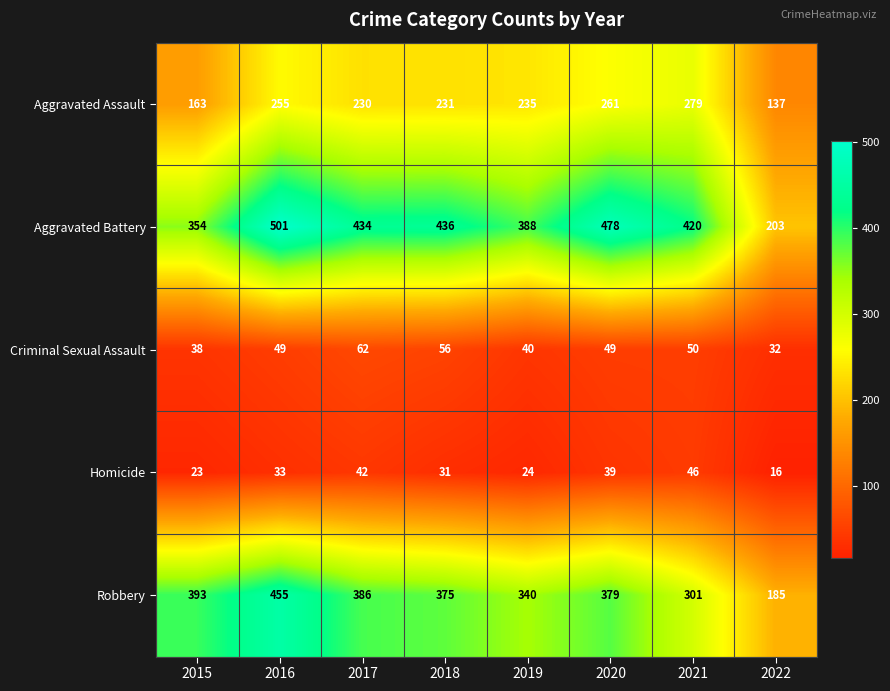

Is it true that Aggravated Assault equals 279 at 2021?

True